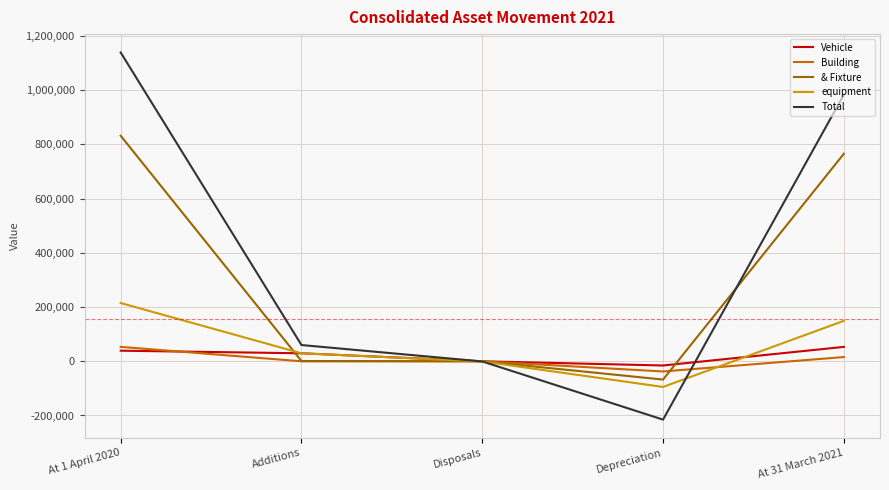

Is the value of Total at At 31 March 2021 greater than the value of equipment at At 31 March 2021?

Yes